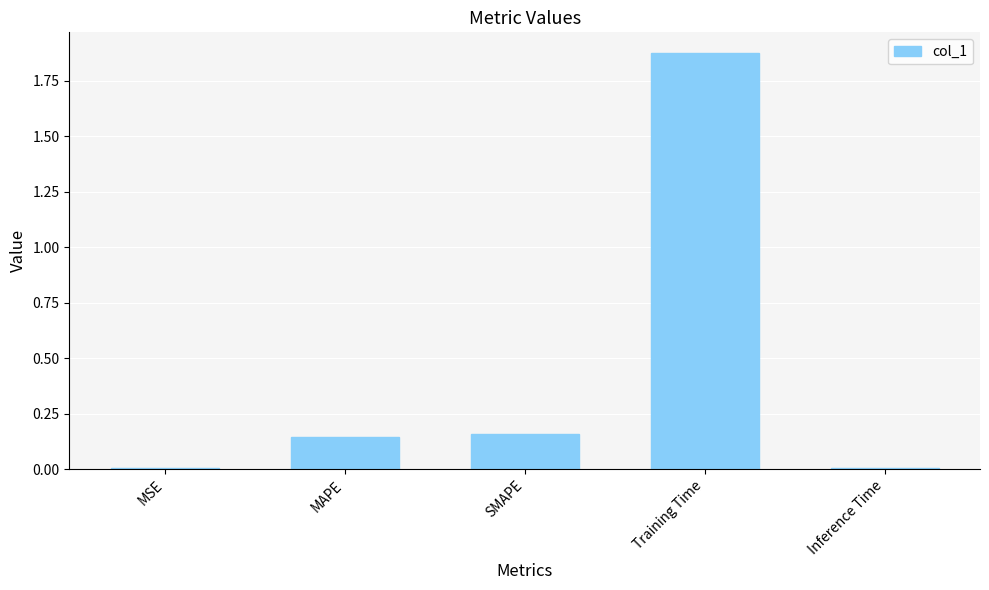

Which has a higher value, MAPE or MSE?

MAPE